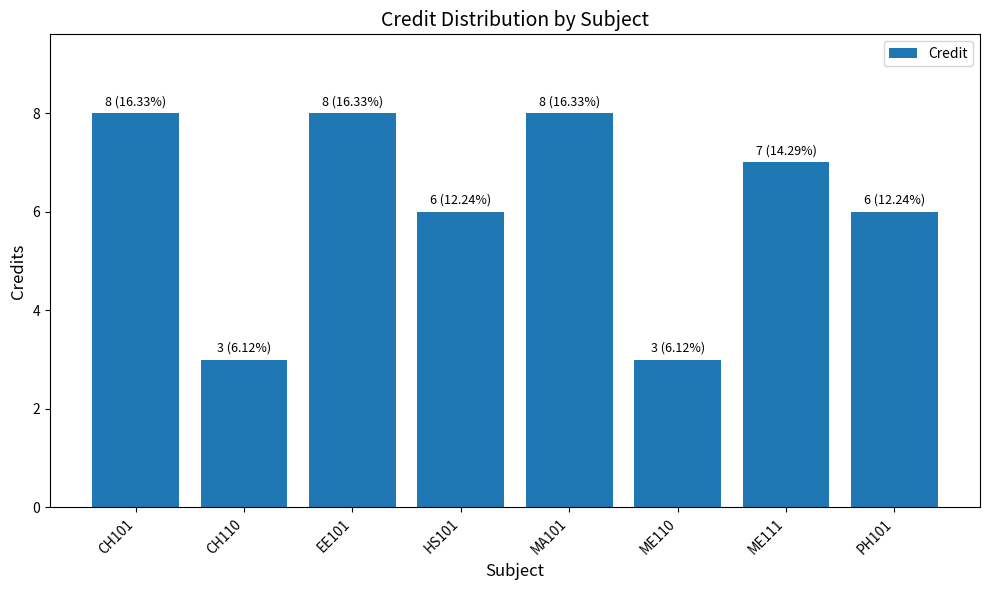

What is the difference between the maximum and minimum values?

5